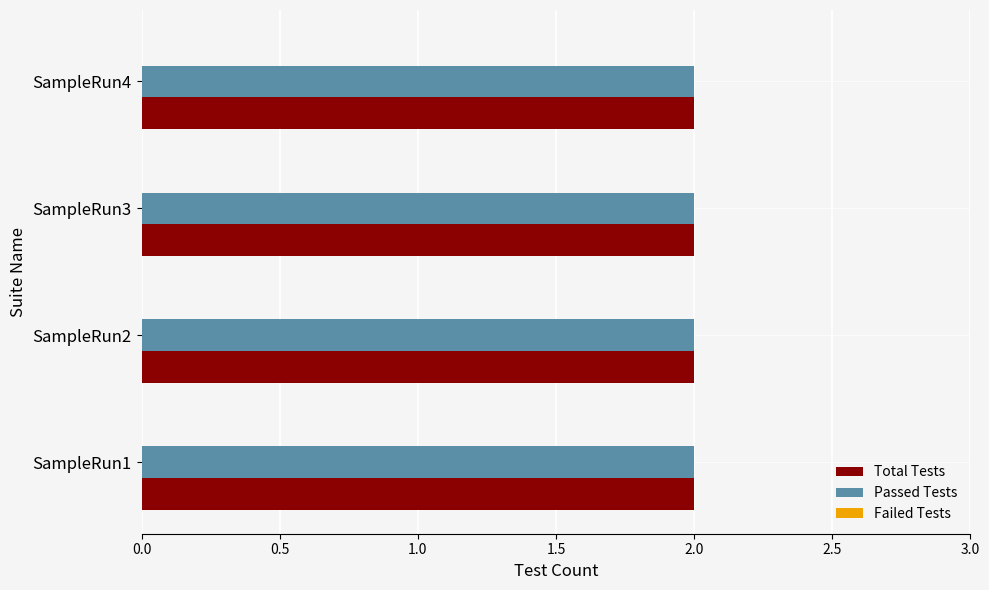

What are all the series names shown in the legend?

Total Tests, Passed Tests, Failed Tests